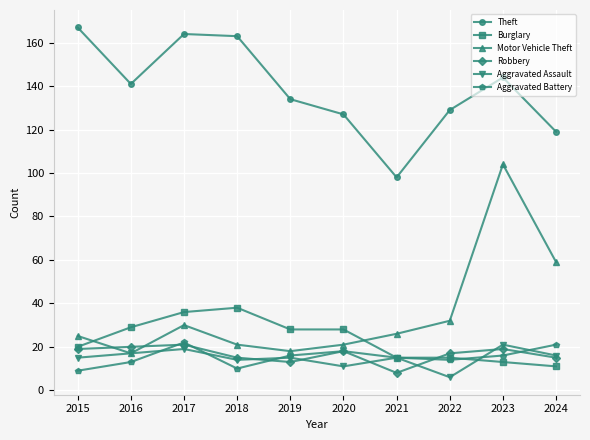

What is the difference between the second highest and minimum values in the Aggravated Assault series?

13